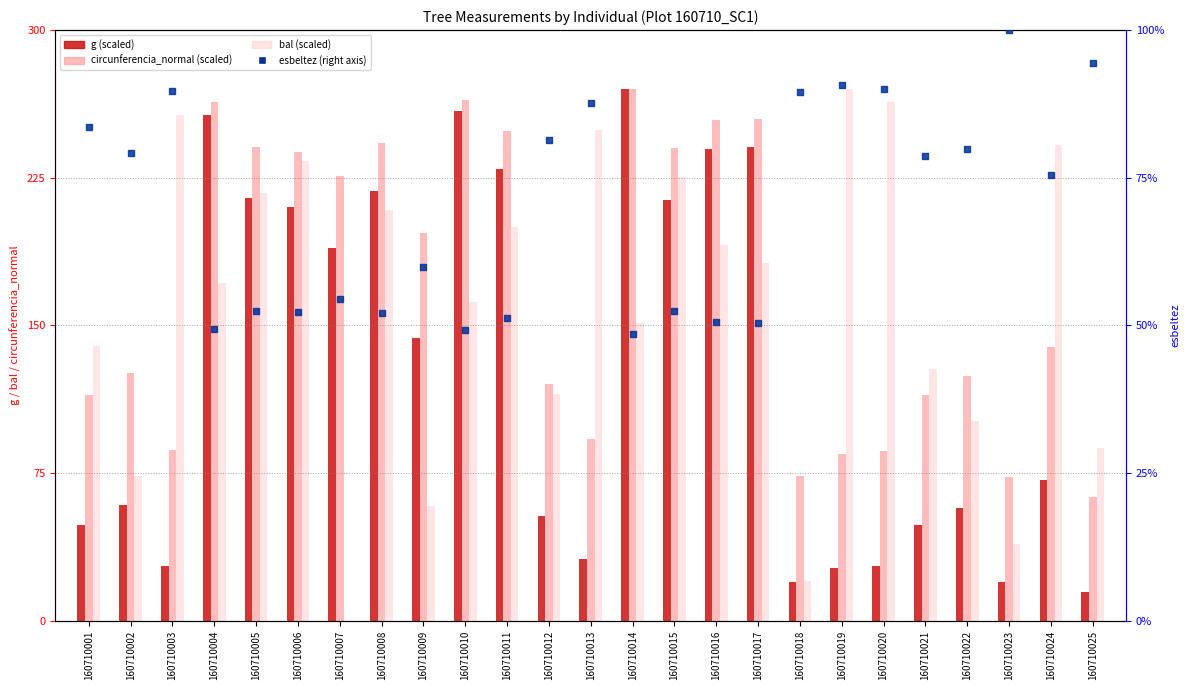

Which series reaches the maximum Y coordinate?

g